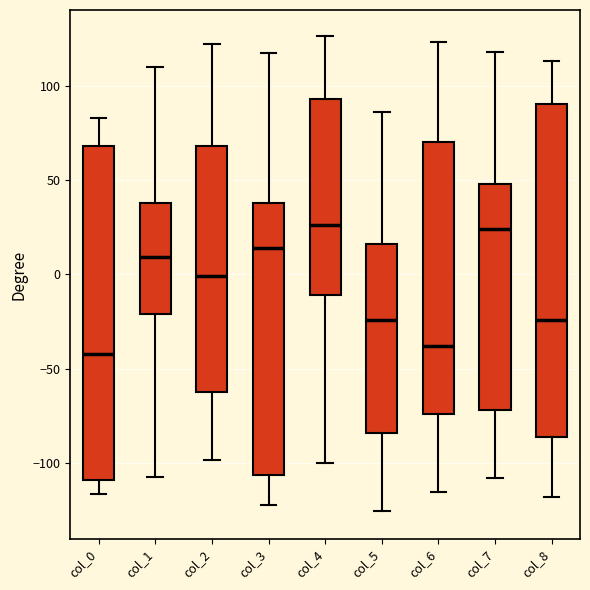

Reading left to right, transcribe this box plot: for each box, give where its median line is, the range the box spans, and where its two whiskers end, as read against the y-axis. The values are not printed on the chart, so give them approximately, as read against the axis.

col_0: median -40, box -110 to 70, whiskers -115 to 85
col_1: median 10, box -20 to 40, whiskers -105 to 110
col_2: median 0, box -60 to 70, whiskers -100 to 120
col_3: median 15, box -105 to 40, whiskers -120 to 115
col_4: median 25, box -10 to 95, whiskers -100 to 125
col_5: median -25, box -85 to 15, whiskers -125 to 85
col_6: median -40, box -75 to 70, whiskers -115 to 125
col_7: median 25, box -70 to 50, whiskers -110 to 120
col_8: median -25, box -85 to 90, whiskers -120 to 115